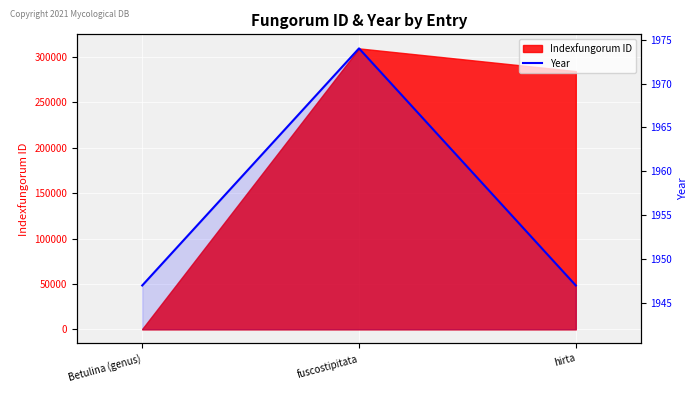

True or false: the data shows 696 at fuscostipitata.

False